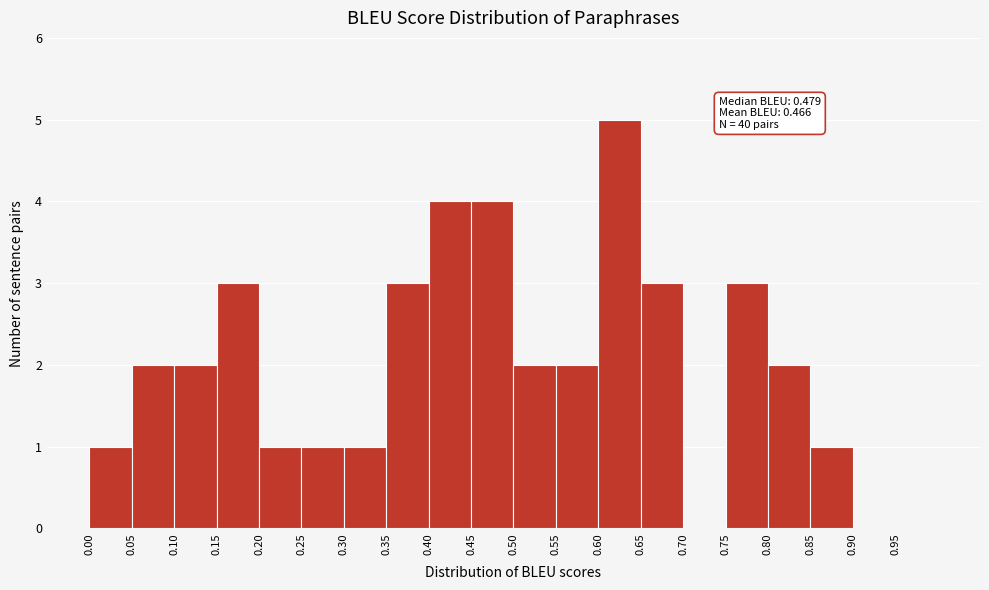

Which range on the x-axis has the tallest bar?

0.60 to 0.65